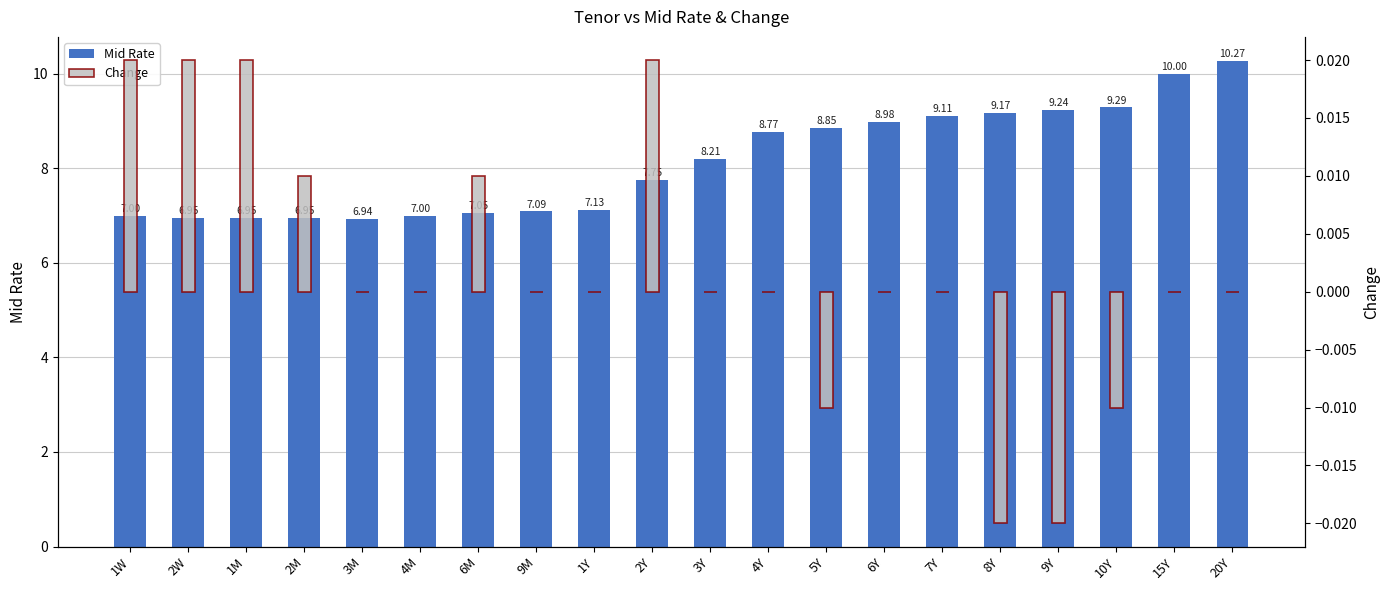

Where does the Change series first go above 0?

1W